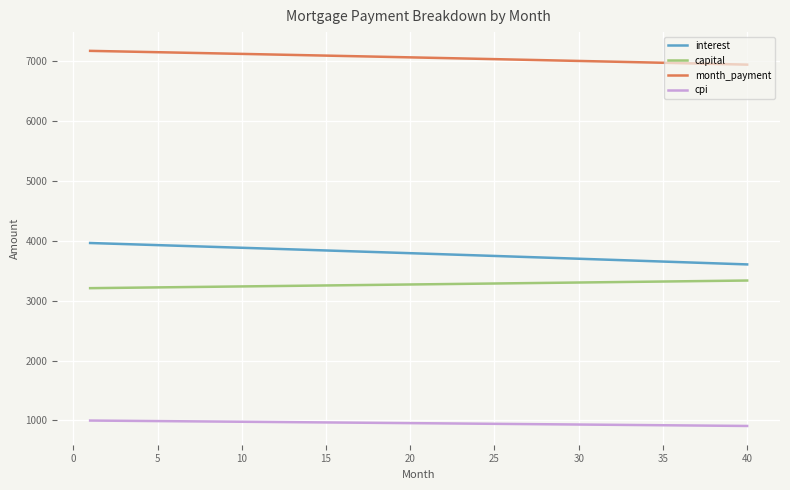

List the series in order of their peak value, highest first.

month_payment, interest, capital, cpi